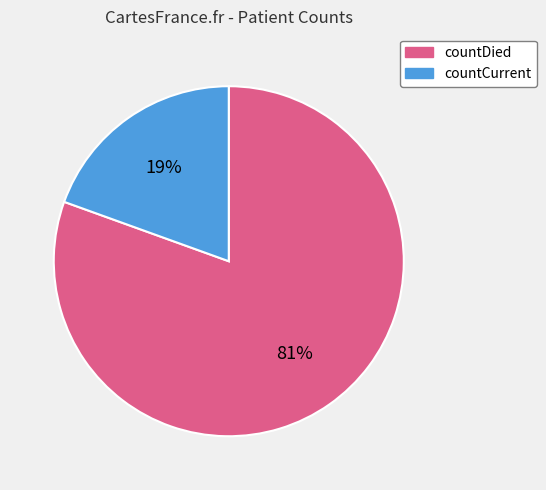

Is it true that countDied is 81% of the pie?

True